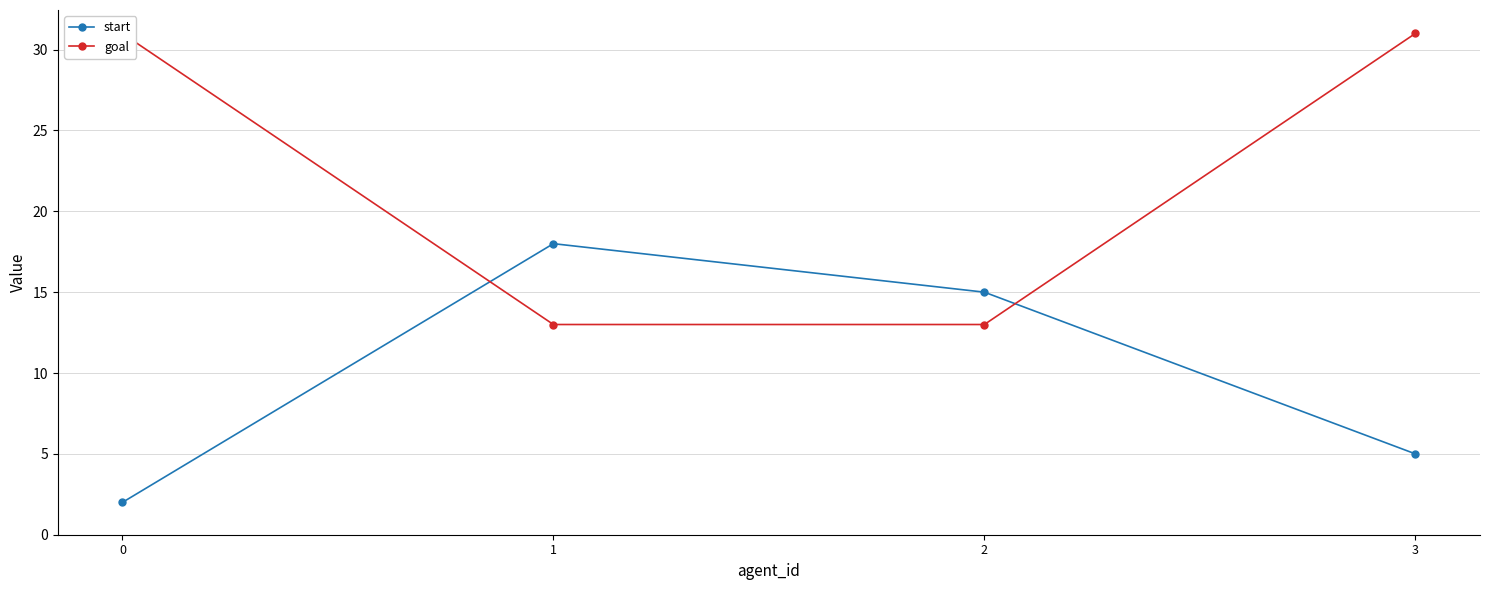

Is it true that goal equals 31 at 3?

True